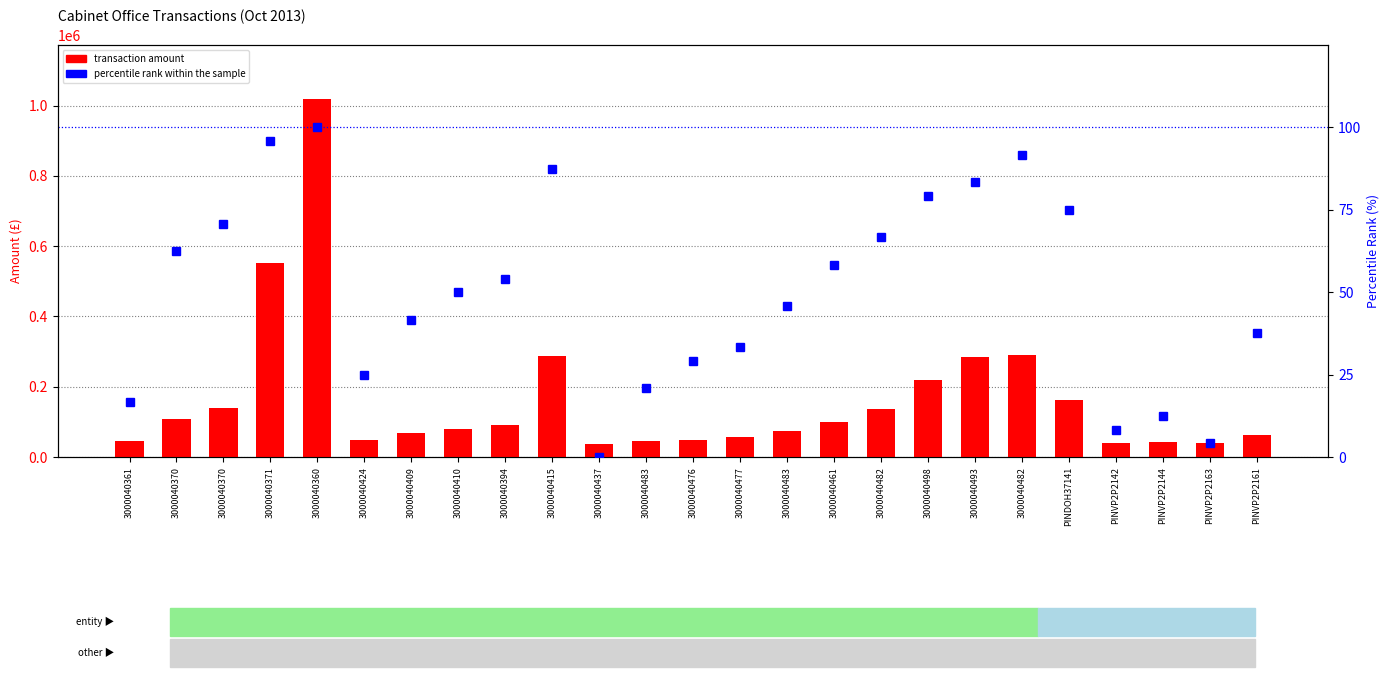

What is the difference between the maximum and minimum values in the transaction amount series?

983618.4